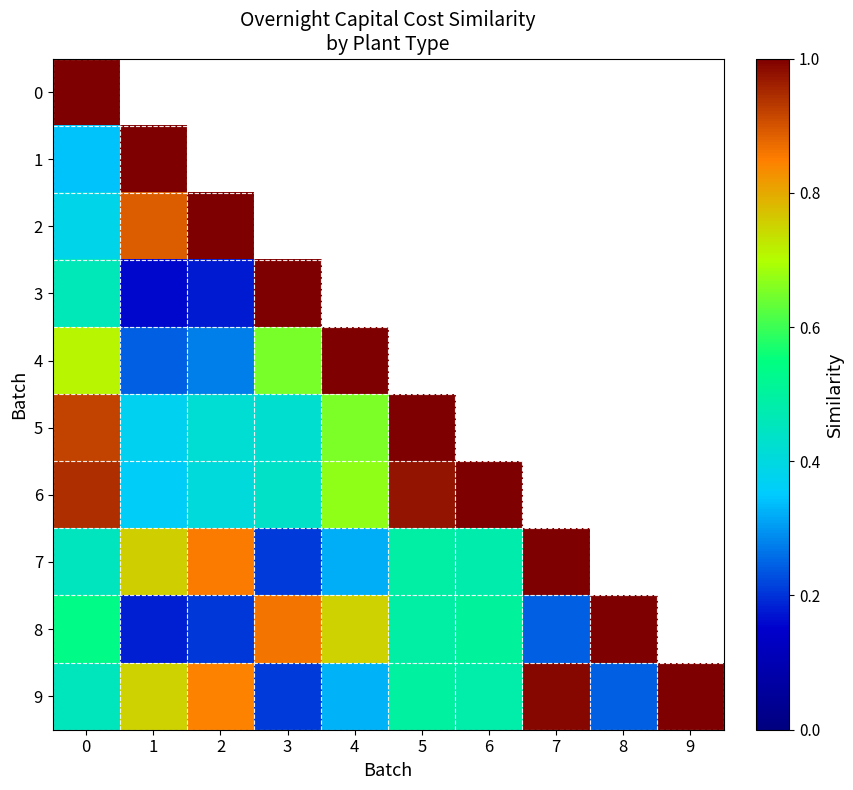

Which label corresponds to the smallest value in the chart?

1